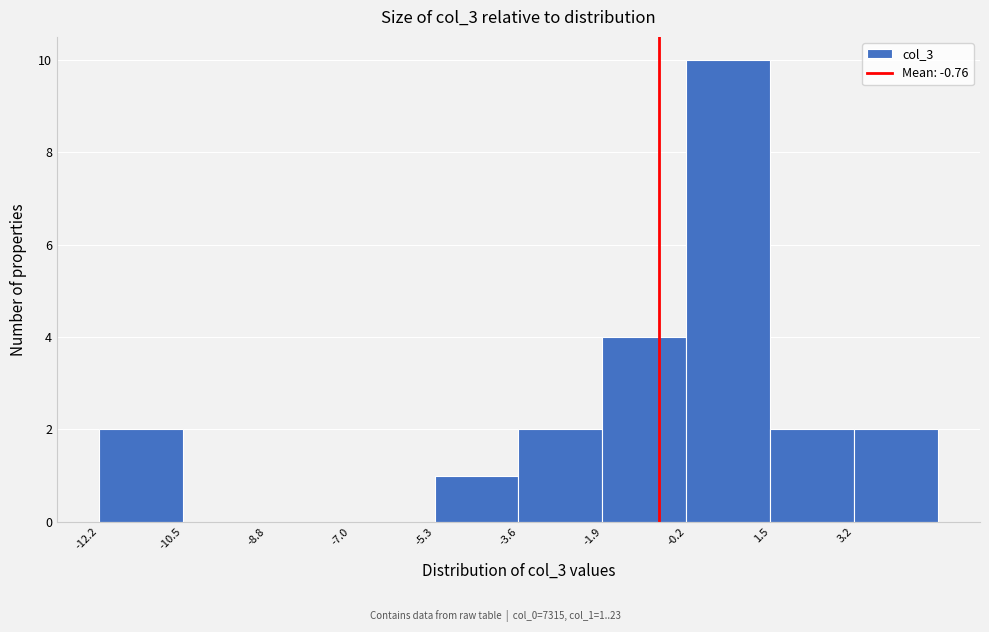

Which range on the x-axis has the tallest bar?

-0.2 to 1.6